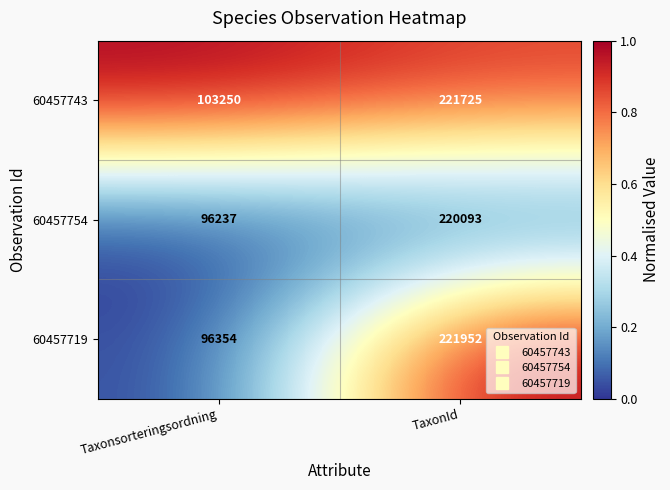

At which category is the sum across all series the highest?

TaxonId